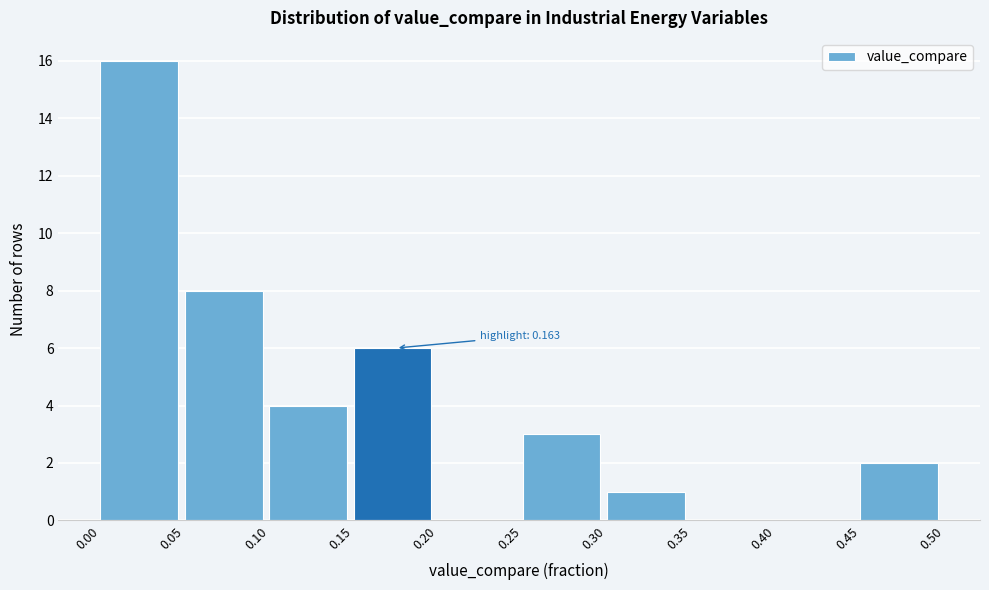

Over which range of the x-axis is the bar tallest?

0.00 to 0.05